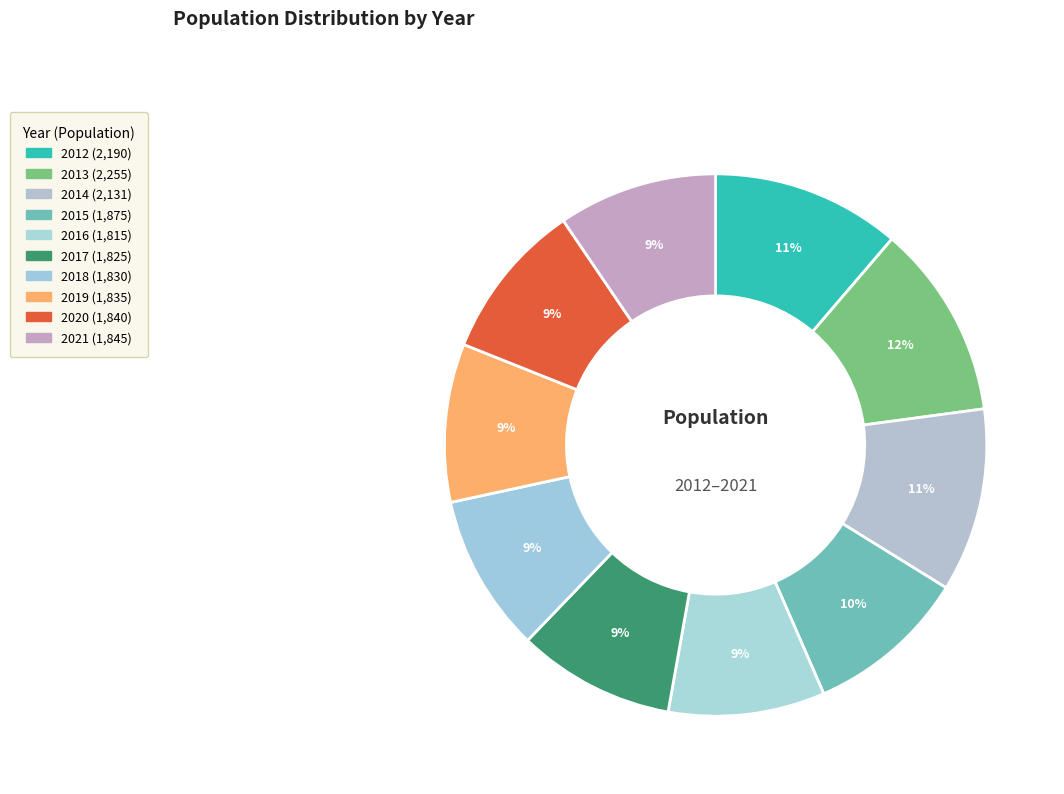

To the nearest percent, what is the difference between the largest and smallest slice percentages?

2%